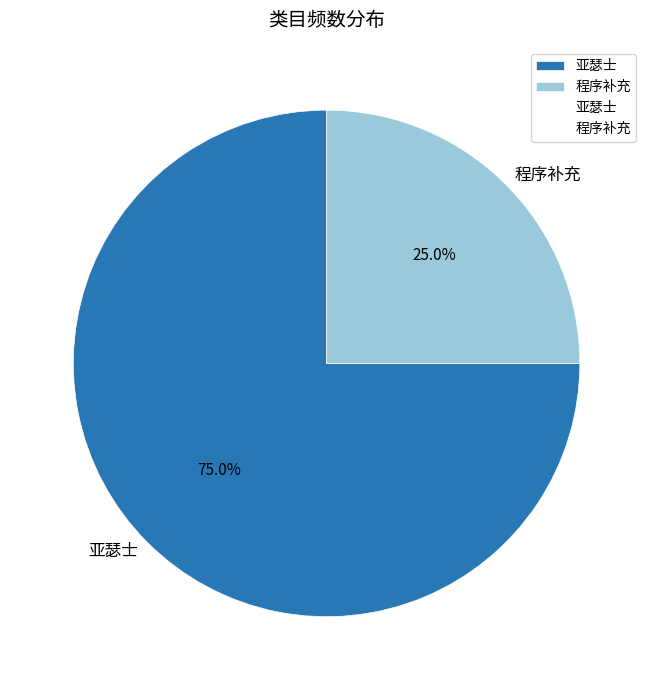

How much of the chart is everything except 程序补充?

75.0%